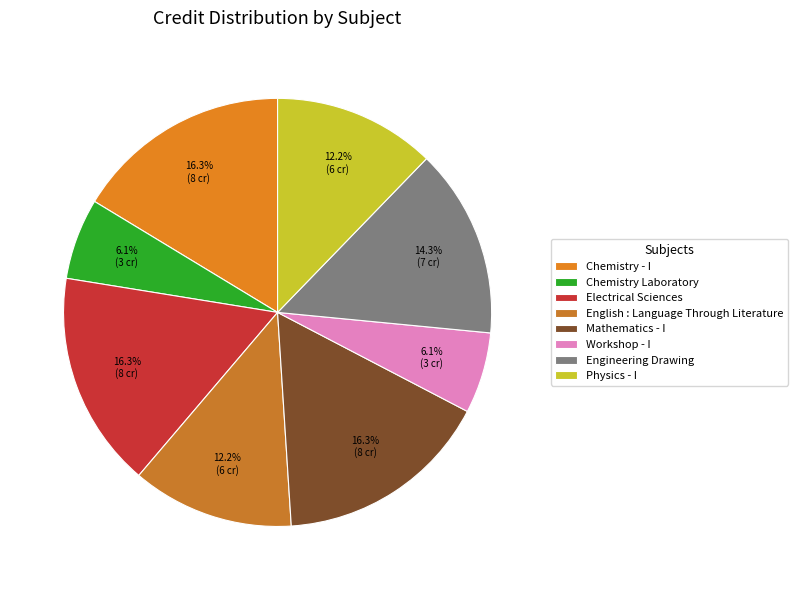

Is there a majority slice in this chart?

No